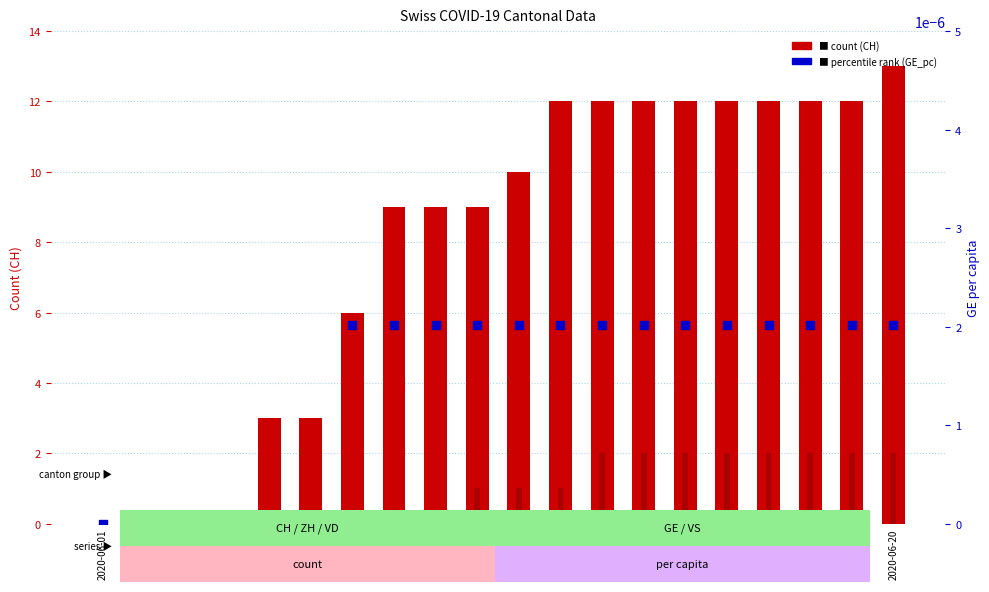

At which category is the sum across all series the highest?

2020-06-20